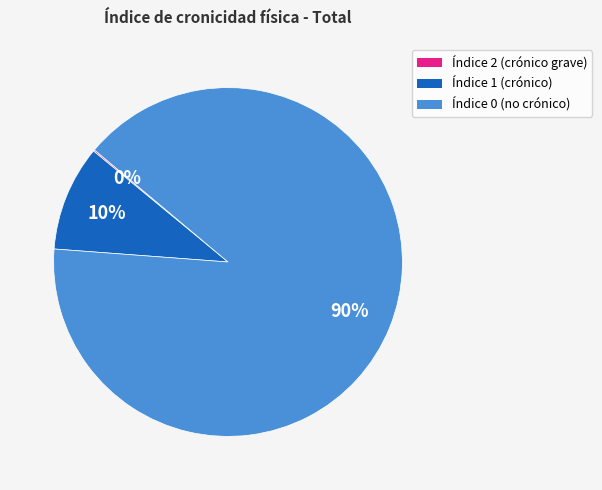

Does any single category account for the majority?

Yes